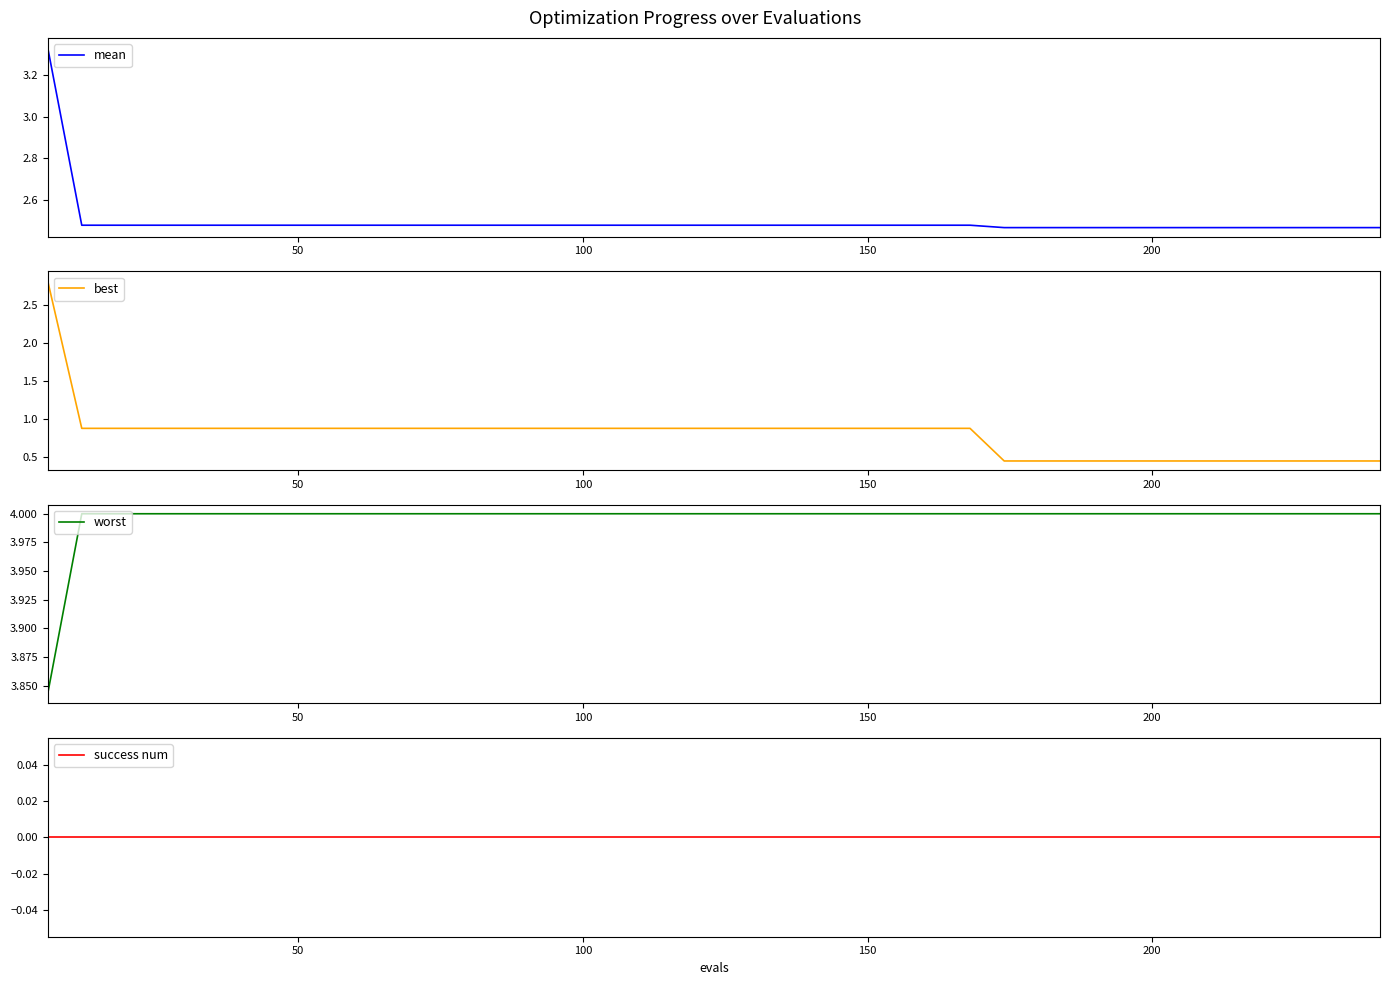

Which series has the largest range (max minus min)?

best